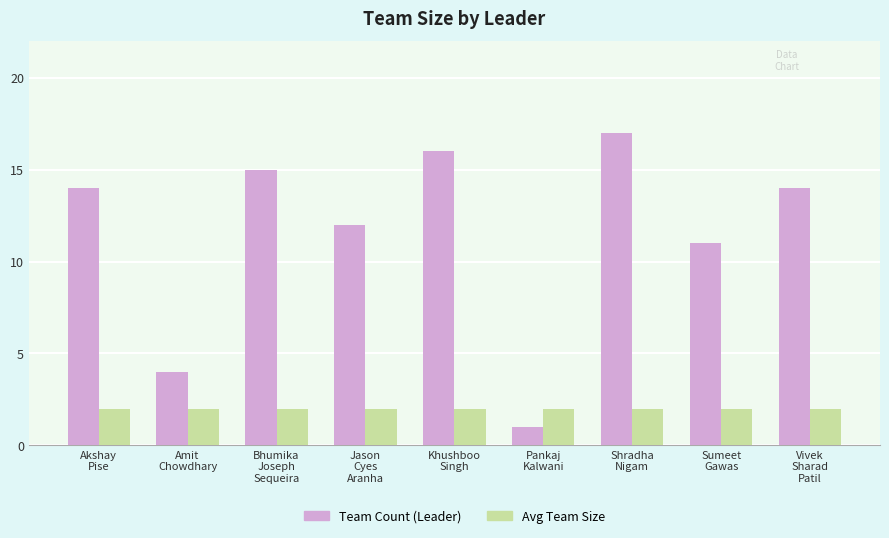

Is the value of Avg Team Size at Akshay
Pise greater than the value of Team Count (Leader) at Bhumika
Joseph
Sequeira?

No